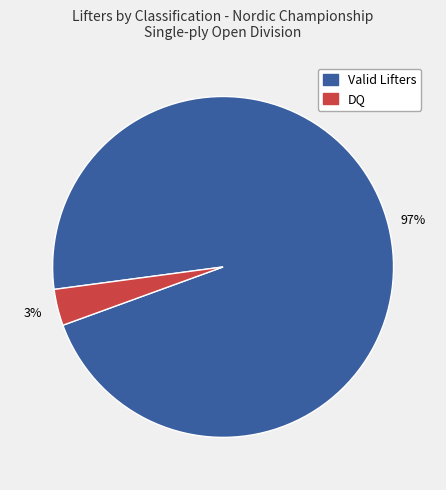

How many segments does this pie chart have?

2